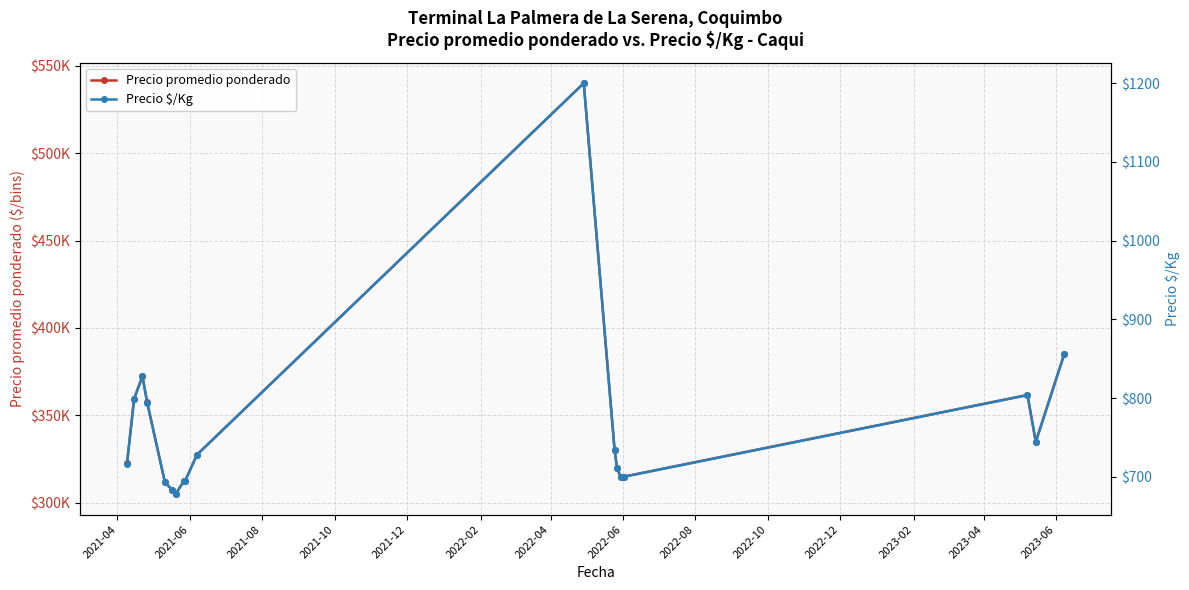

Is the value of Precio promedio ponderado at 2022-12 greater than the value of Precio $/Kg at 2023-02?

Yes